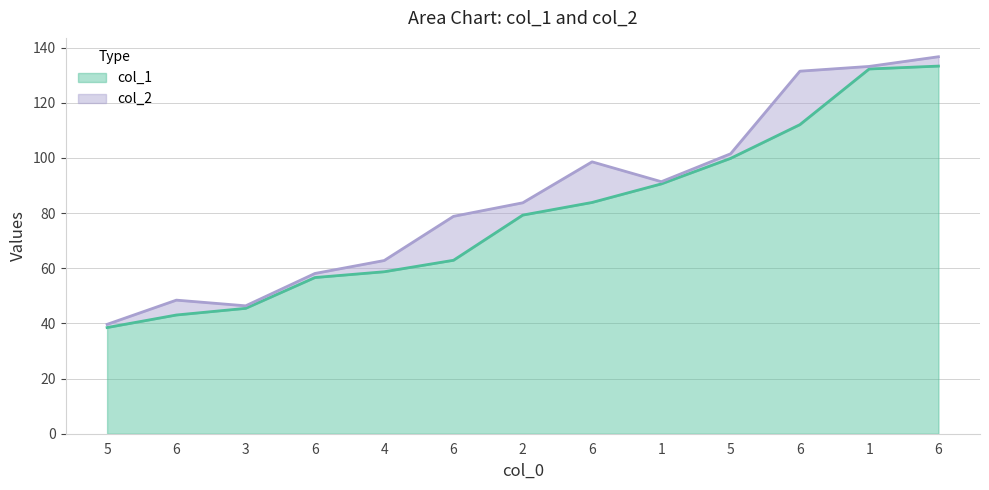

The col_2 series shows 26.1 at 1. True or false?

False